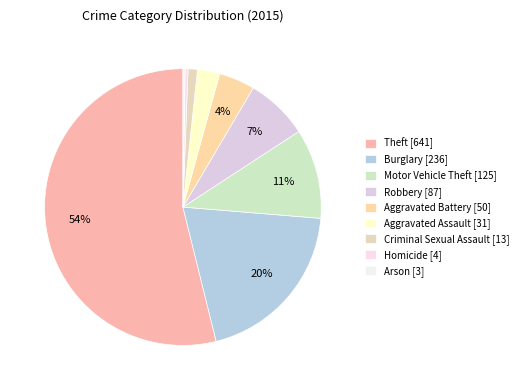

What percentage is the Motor Vehicle Theft slice, to the nearest percent?

11%